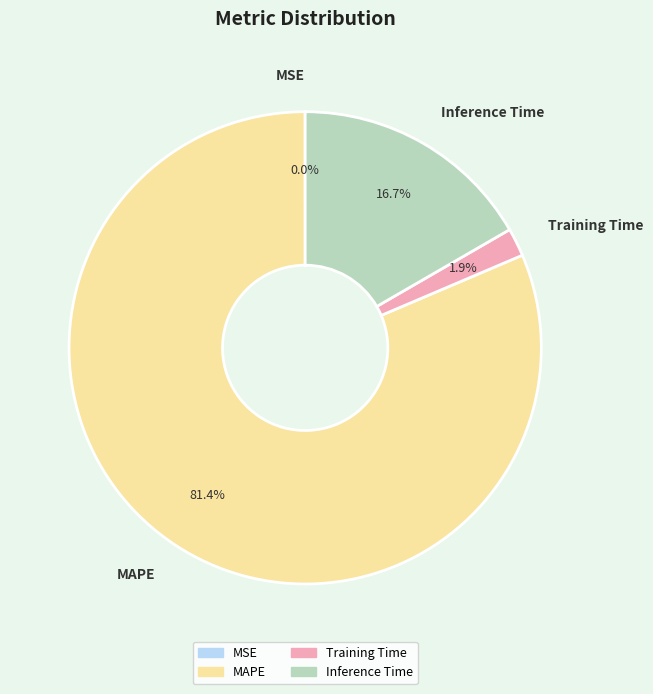

Which category has the biggest portion of the pie?

MAPE